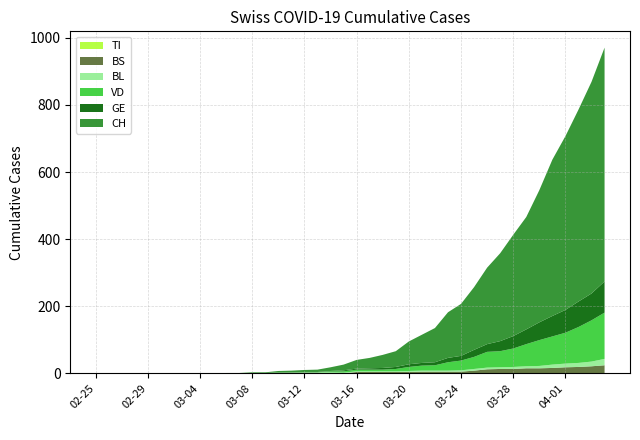

Reading left to right, what are all the values shown in this chart?

CH: 2020-02-25=0	2020-02-26=0	2020-02-27=0	2020-02-28=0	2020-02-29=0	2020-03-01=0	2020-03-02=0	2020-03-03=0	2020-03-04=0	2020-03-05=0	2020-03-06=1	2020-03-07=1	2020-03-08=2	2020-03-09=2	2020-03-10=4	2020-03-11=5	2020-03-12=6	2020-03-13=7	2020-03-14=11	2020-03-15=17	2020-03-16=26	2020-03-17=31	2020-03-18=39	2020-03-19=47	2020-03-20=68	2020-03-21=84	2020-03-22=102	2020-03-23=136	2020-03-24=155	2020-03-25=187	2020-03-26=228	2020-03-27=262	2020-03-28=302	2020-03-29=335	2020-03-30=394	2020-03-31=466	2020-04-01=518	2020-04-02=572	2020-04-03=631	2020-04-04=697
VD: 2020-02-25=0	2020-02-26=0	2020-02-27=0	2020-02-28=0	2020-02-29=0	2020-03-01=0	2020-03-02=0	2020-03-03=0	2020-03-04=0	2020-03-05=0	2020-03-06=0	2020-03-07=0	2020-03-08=0	2020-03-09=0	2020-03-10=1	2020-03-11=0	2020-03-12=0	2020-03-13=0	2020-03-14=3	2020-03-15=4	2020-03-16=5	2020-03-17=5	2020-03-18=5	2020-03-19=7	2020-03-20=12	2020-03-21=15	2020-03-22=16	2020-03-23=25	2020-03-24=29	2020-03-25=36	2020-03-26=47	2020-03-27=48	2020-03-28=55	2020-03-29=66	2020-03-30=77	2020-03-31=84	2020-04-01=92	2020-04-02=107	2020-04-03=123	2020-04-04=138
BL: 2020-02-25=0	2020-02-26=0	2020-02-27=0	2020-02-28=0	2020-02-29=0	2020-03-01=0	2020-03-02=0	2020-03-03=0	2020-03-04=0	2020-03-05=0	2020-03-06=0	2020-03-07=0	2020-03-08=1	2020-03-09=1	2020-03-10=1	2020-03-11=2	2020-03-12=2	2020-03-13=2	2020-03-14=2	2020-03-15=2	2020-03-16=2	2020-03-17=2	2020-03-18=2	2020-03-19=2	2020-03-20=3	2020-03-21=3	2020-03-22=3	2020-03-23=3	2020-03-24=4	2020-03-25=5	2020-03-26=5	2020-03-27=5	2020-03-28=6	2020-03-29=6	2020-03-30=7	2020-03-31=10	2020-04-01=11	2020-04-02=12	2020-04-03=14	2020-04-04=19
GE: 2020-02-25=0	2020-02-26=0	2020-02-27=0	2020-02-28=0	2020-02-29=0	2020-03-01=0	2020-03-02=0	2020-03-03=0	2020-03-04=0	2020-03-05=0	2020-03-06=0	2020-03-07=0	2020-03-08=0	2020-03-09=0	2020-03-10=1	2020-03-11=1	2020-03-12=1	2020-03-13=1	2020-03-14=1	2020-03-15=3	2020-03-16=3	2020-03-17=4	2020-03-18=5	2020-03-19=6	2020-03-20=8	2020-03-21=8	2020-03-22=9	2020-03-23=13	2020-03-24=14	2020-03-25=21	2020-03-26=23	2020-03-27=30	2020-03-28=37	2020-03-29=44	2020-03-30=53	2020-03-31=61	2020-04-01=68	2020-04-02=76	2020-04-03=80	2020-04-04=93
TI: 2020-02-25=0	2020-02-26=0	2020-02-27=0	2020-02-28=0	2020-02-29=0	2020-03-01=0	2020-03-02=0	2020-03-03=0	2020-03-04=0	2020-03-05=0	2020-03-06=0	2020-03-07=0	2020-03-08=0	2020-03-09=0	2020-03-10=0	2020-03-11=0	2020-03-12=0	2020-03-13=0	2020-03-14=0	2020-03-15=0	2020-03-16=0	2020-03-17=0	2020-03-18=0	2020-03-19=0	2020-03-20=0	2020-03-21=0	2020-03-22=0	2020-03-23=0	2020-03-24=0	2020-03-25=0	2020-03-26=0	2020-03-27=0	2020-03-28=0	2020-03-29=0	2020-03-30=0	2020-03-31=0	2020-04-01=0	2020-04-02=0	2020-04-03=0	2020-04-04=0
BS: 2020-02-25=0	2020-02-26=0	2020-02-27=0	2020-02-28=0	2020-02-29=0	2020-03-01=0	2020-03-02=0	2020-03-03=0	2020-03-04=0	2020-03-05=0	2020-03-06=0	2020-03-07=0	2020-03-08=0	2020-03-09=0	2020-03-10=0	2020-03-11=0	2020-03-12=1	2020-03-13=1	2020-03-14=1	2020-03-15=0	2020-03-16=4	2020-03-17=4	2020-03-18=4	2020-03-19=4	2020-03-20=4	2020-03-21=5	2020-03-22=5	2020-03-23=5	2020-03-24=5	2020-03-25=8	2020-03-26=12	2020-03-27=13	2020-03-28=13	2020-03-29=15	2020-03-30=15	2020-03-31=16	2020-04-01=18	2020-04-02=19	2020-04-03=21	2020-04-04=24